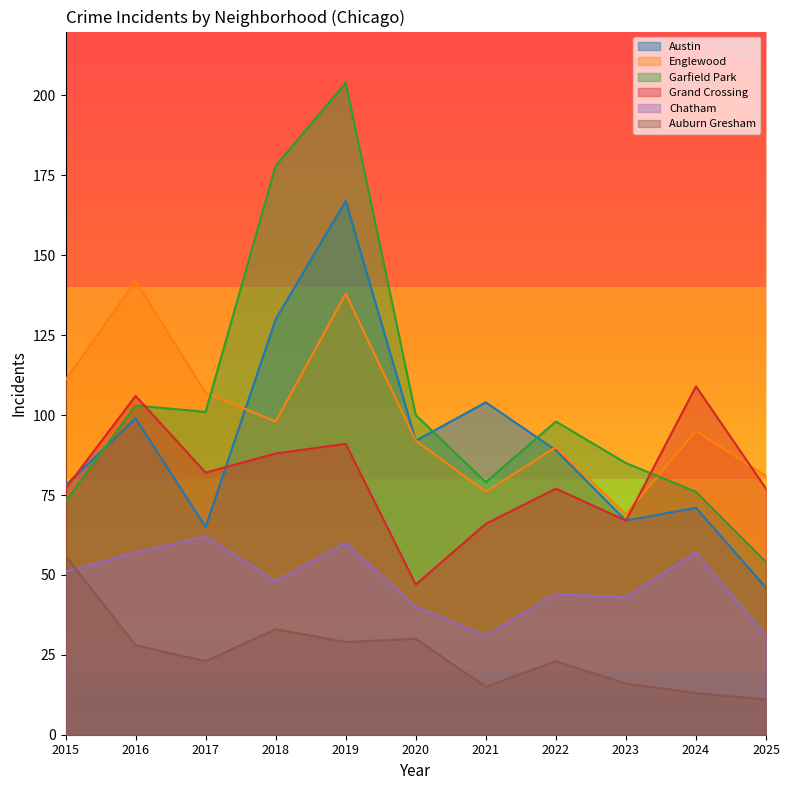

The Garfield Park series shows 85 at 2023. True or false?

True